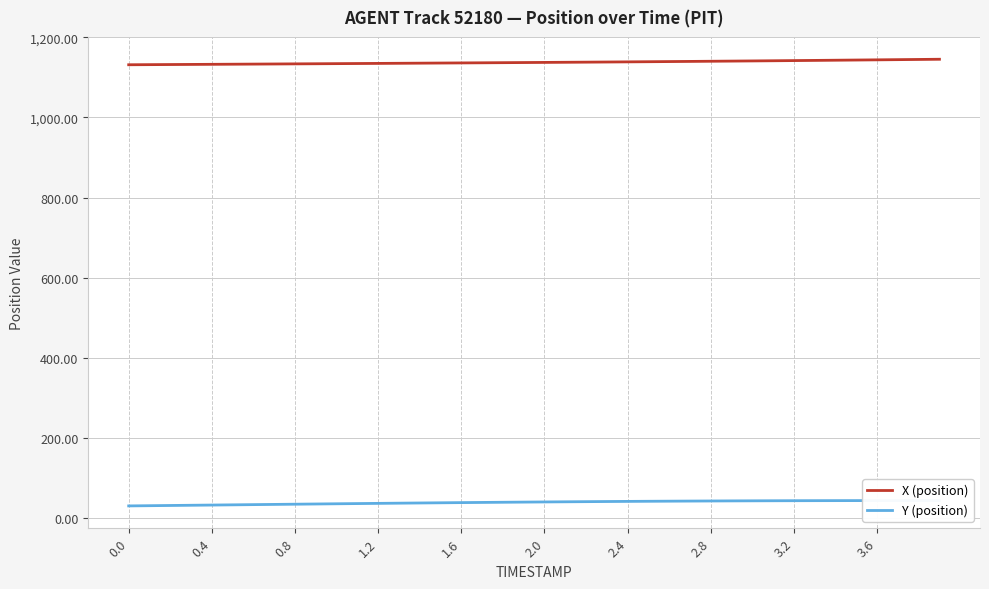

How many lines are shown in the chart?

2